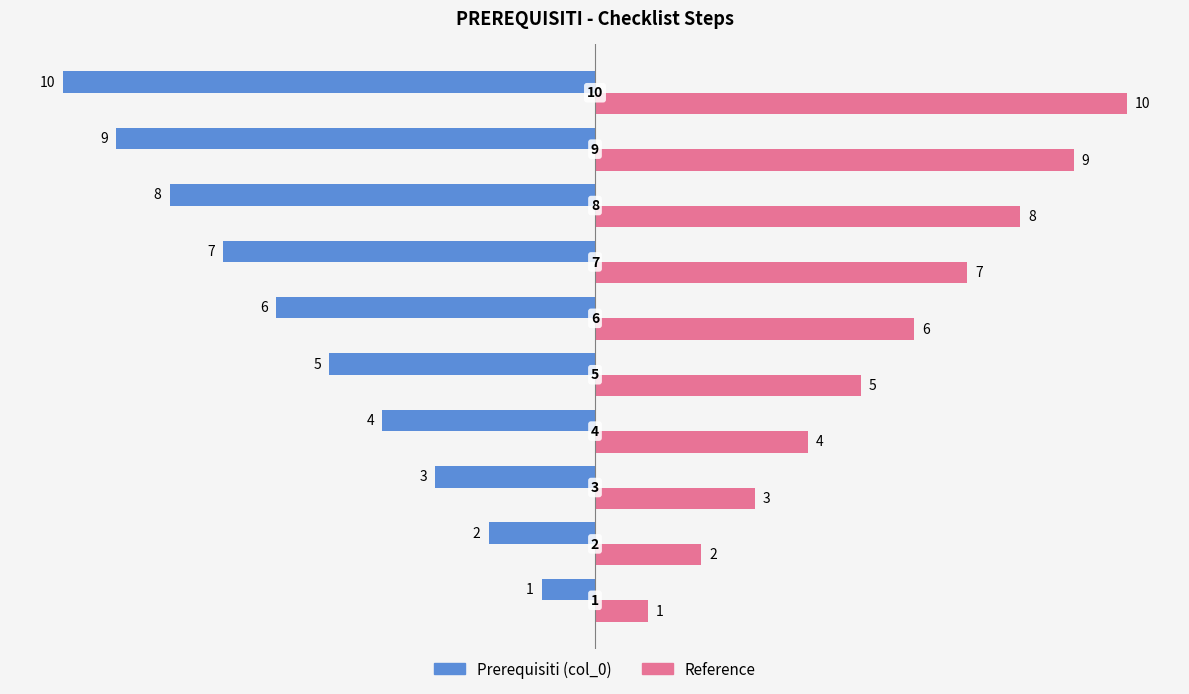

What is the maximum value for Reference?

10